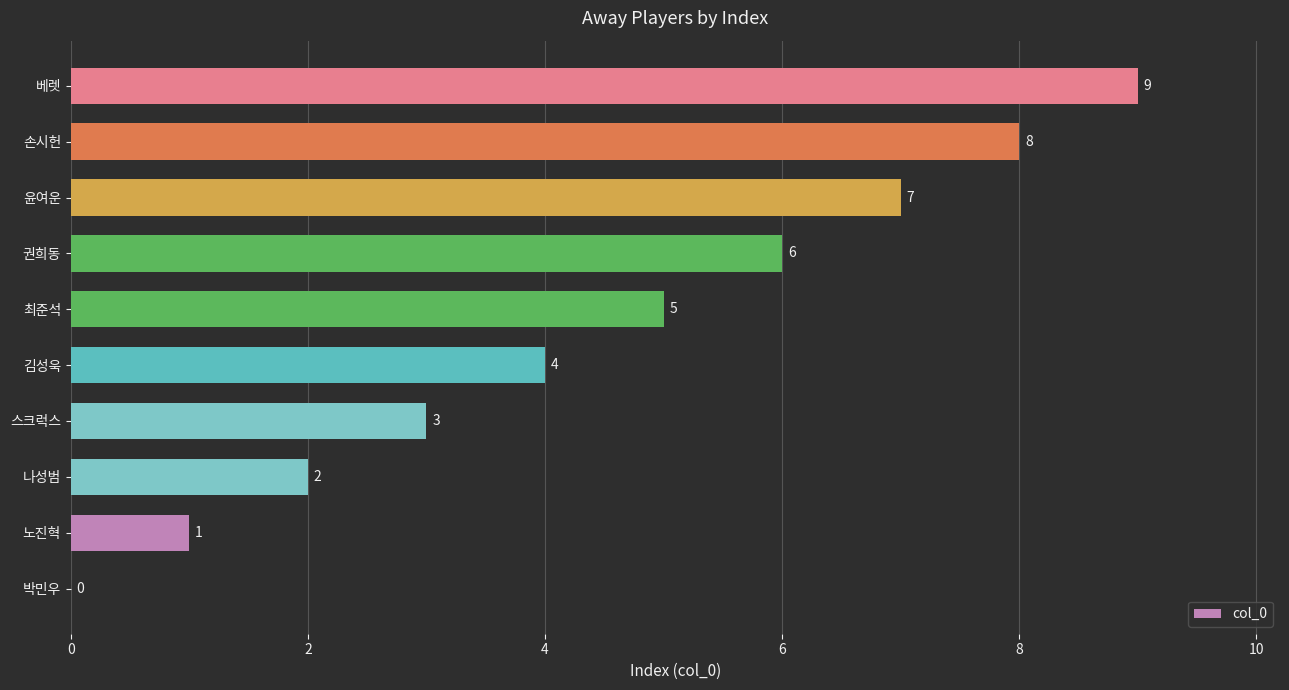

The value at 베렛 is 3. True or false?

False